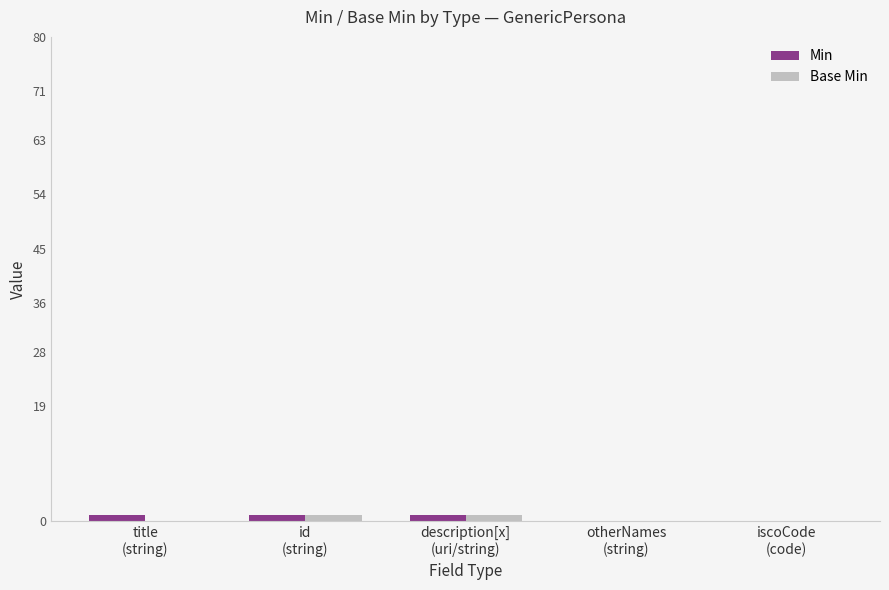

What is the sum of all Min values?

3